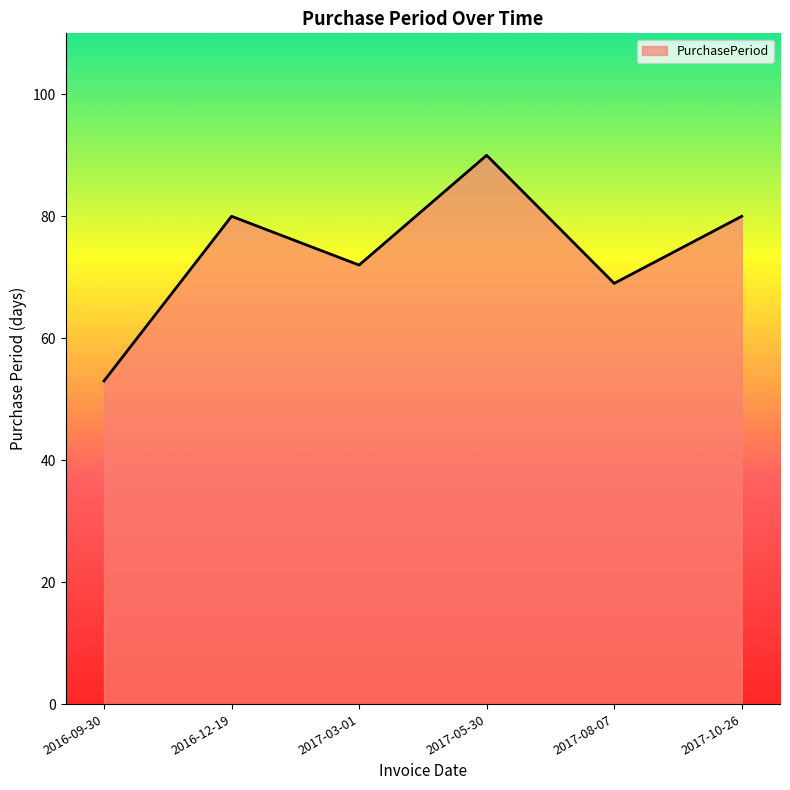

How many values are below 80?

3